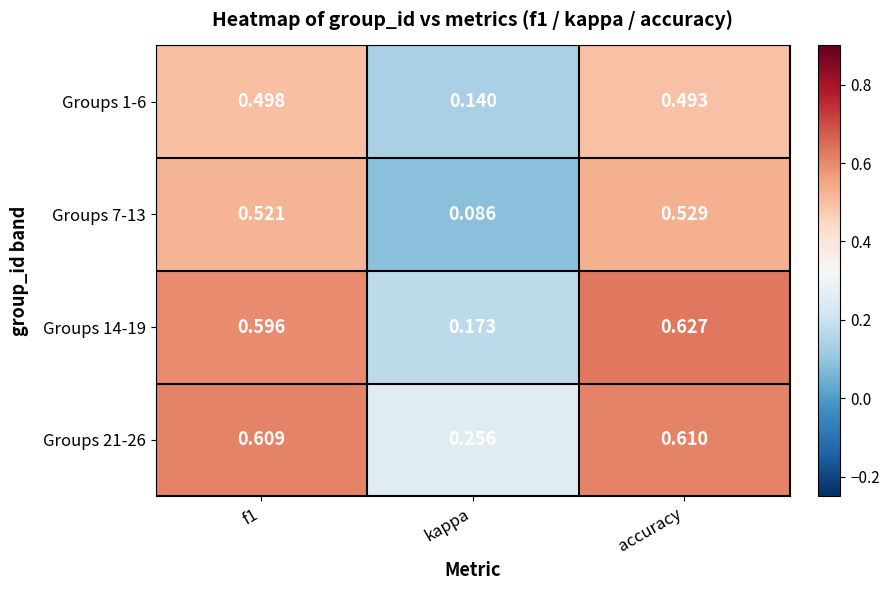

Where is Groups 7-13 nearest to the value 0?

kappa